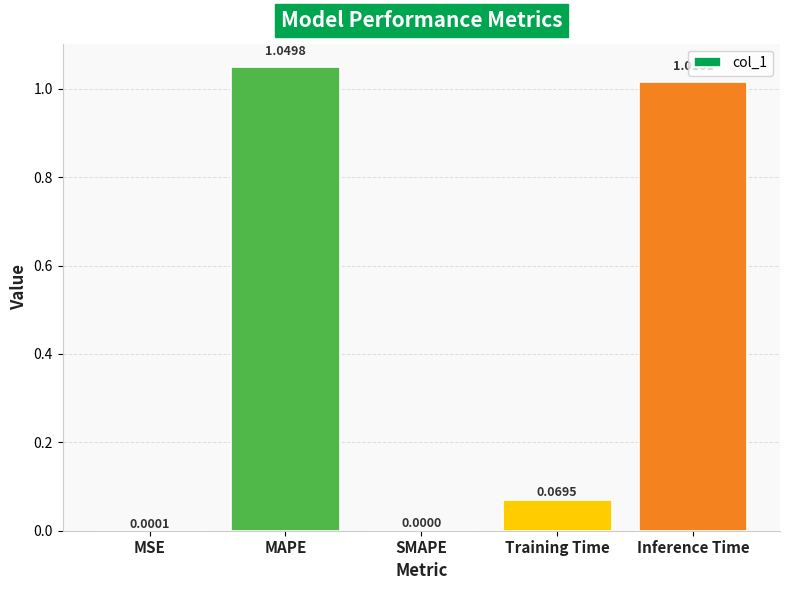

What is the sum of all values?

2.1